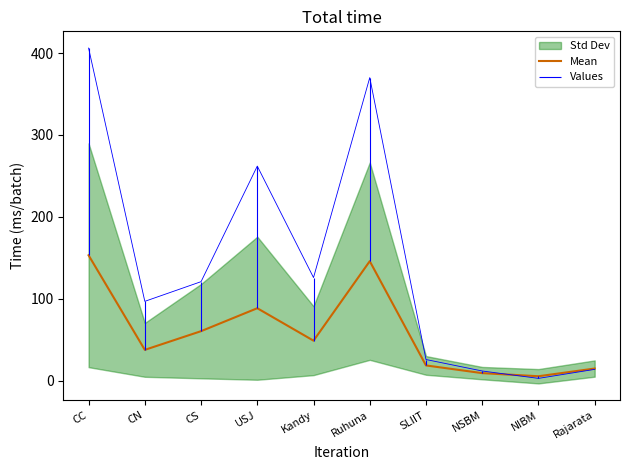

Rank the categories by value from lowest to highest.

NIBM, NSBM, Rajarata, SLIIT, CN, Kandy, CS, USJ, Ruhuna, CC